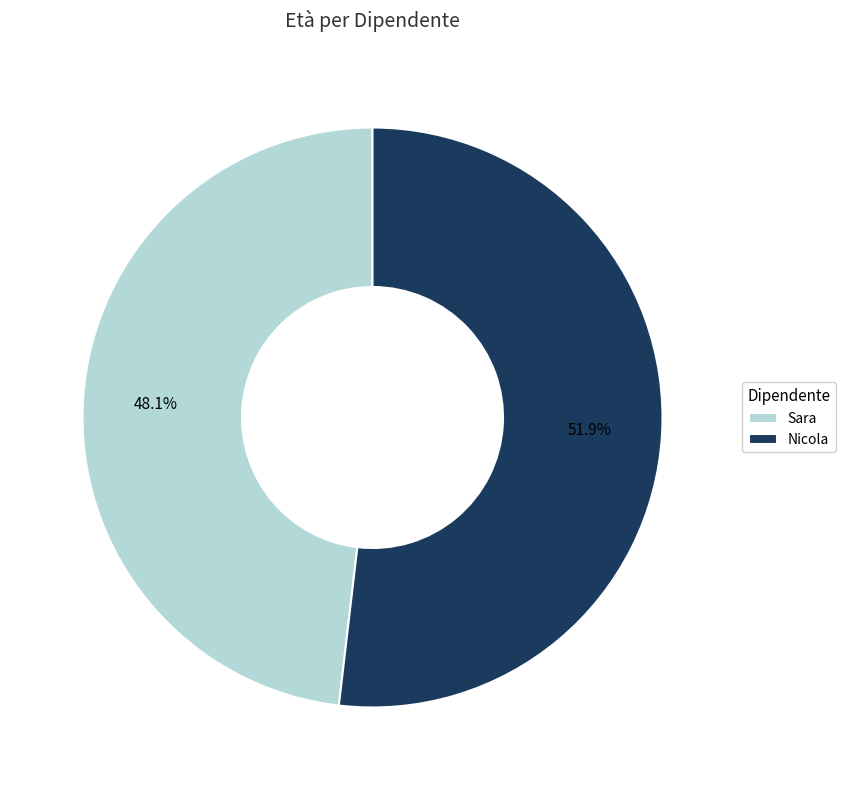

Which category has the smallest portion of the pie?

Sara